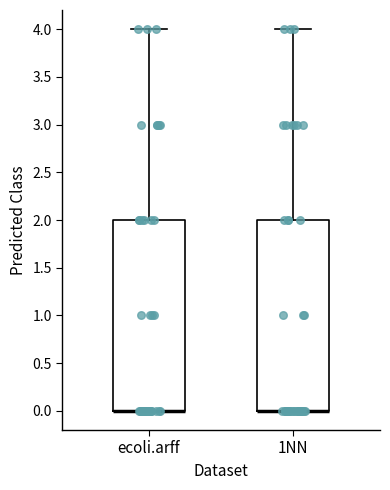

Reading left to right, read every box against the y-axis: the position of its median line, the range the box covers, and the ends of its whiskers. The values are not printed on the chart, so give them approximately, as read against the axis.

ecoli.arff: median 0 (drawn on the box's lower edge), box 0 to 2, whiskers 0 to 4
1NN: median 0 (drawn on the box's lower edge), box 0 to 2, whiskers 0 to 4